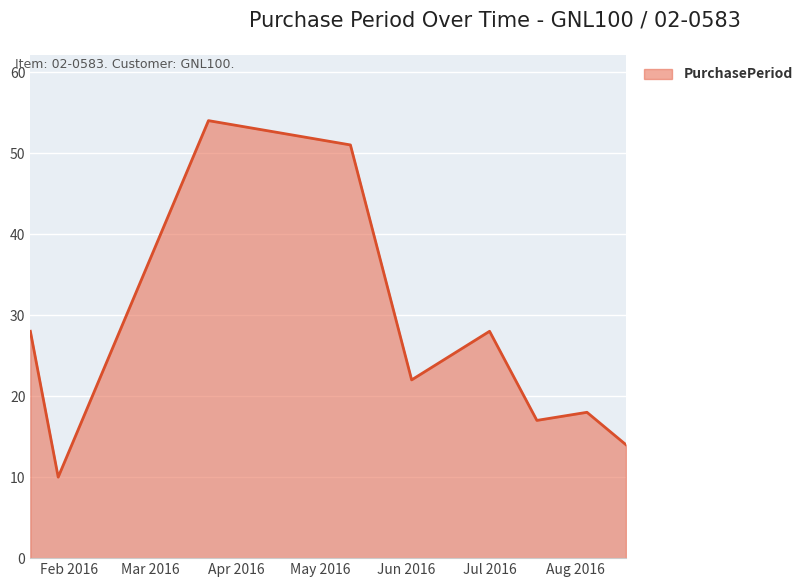

What is the maximum value shown in the chart?

54